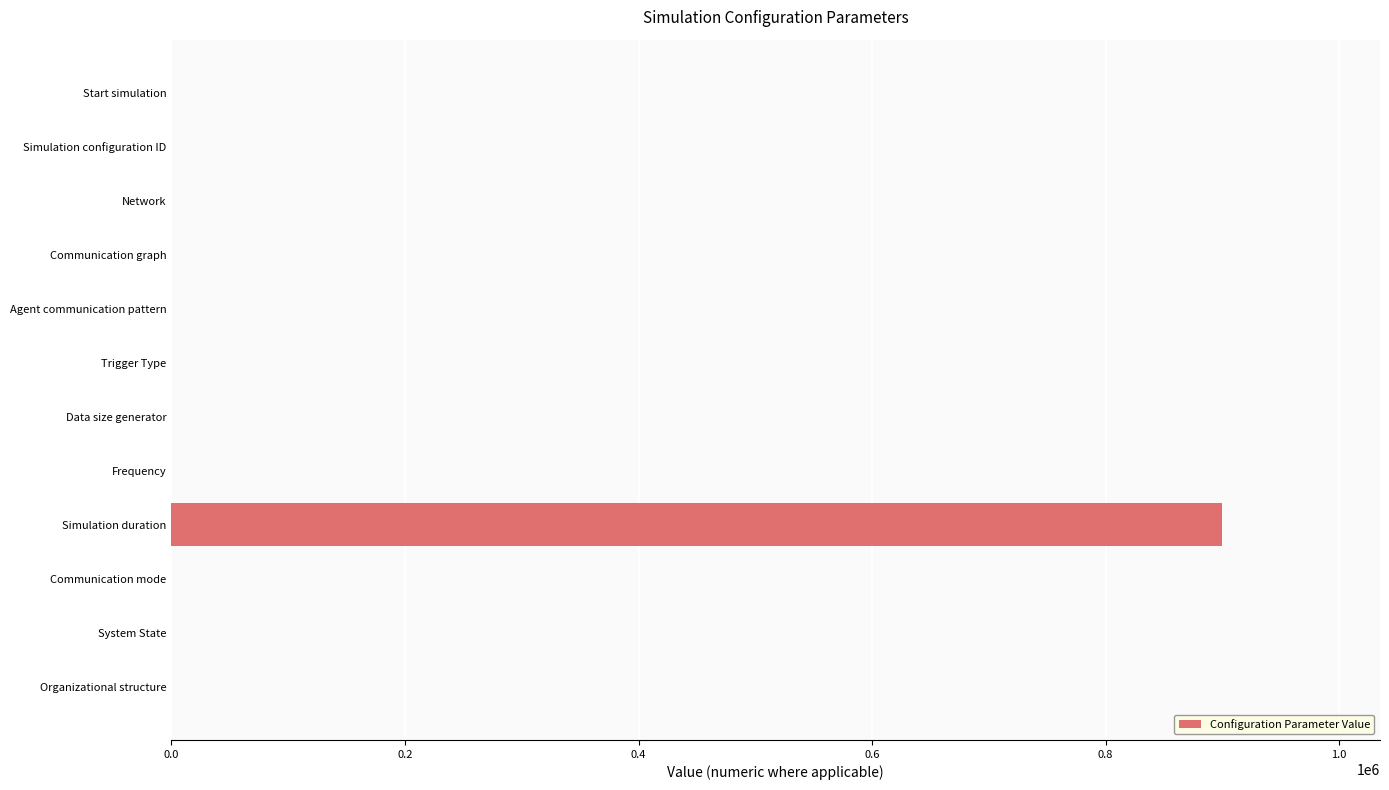

At which category does the chart reach its peak across all series?

Simulation duration